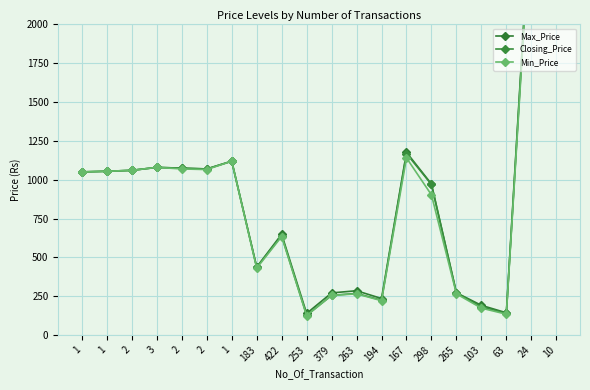

What is the difference between the maximum and minimum values in the Closing_Price series?

8773